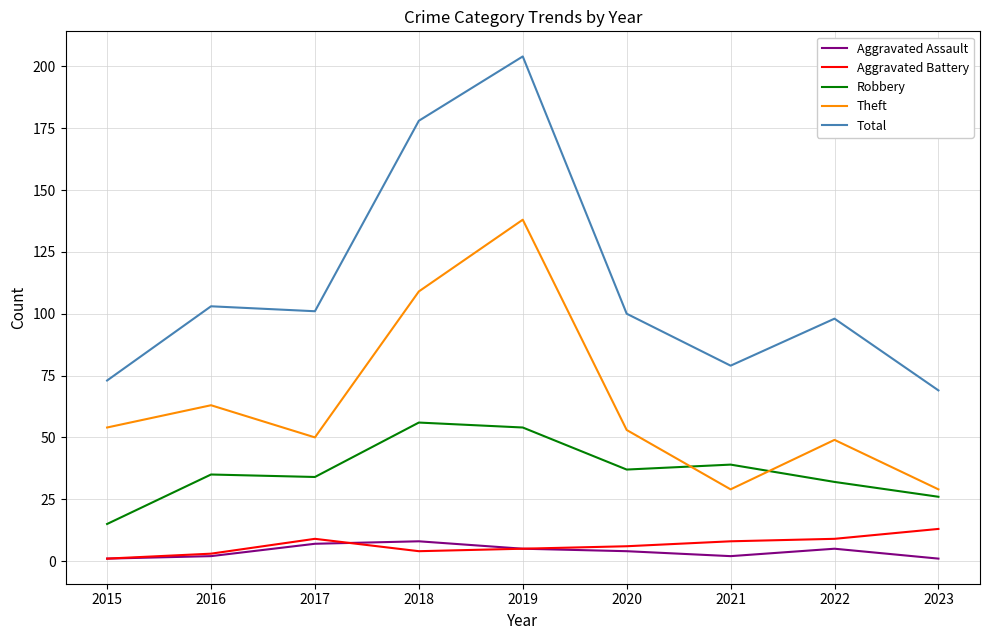

True or false: Aggravated Assault has more than 1 points higher than both neighbors.

True